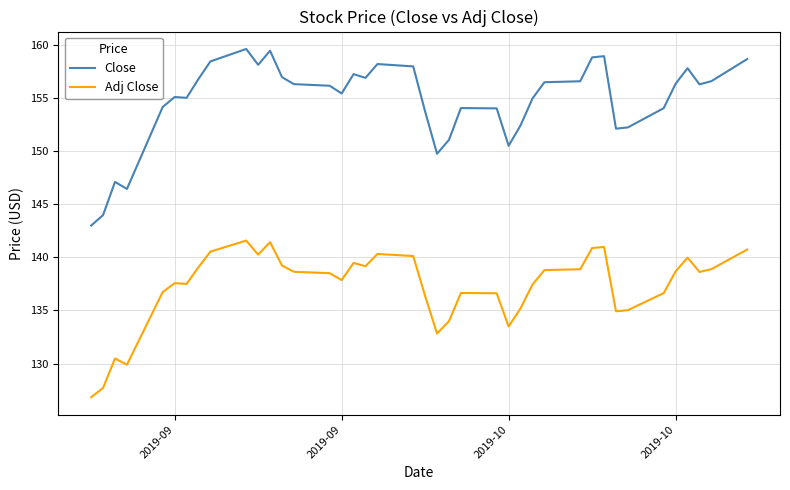

Rank the series by their maximum value, from highest to lowest.

Close, Adj Close